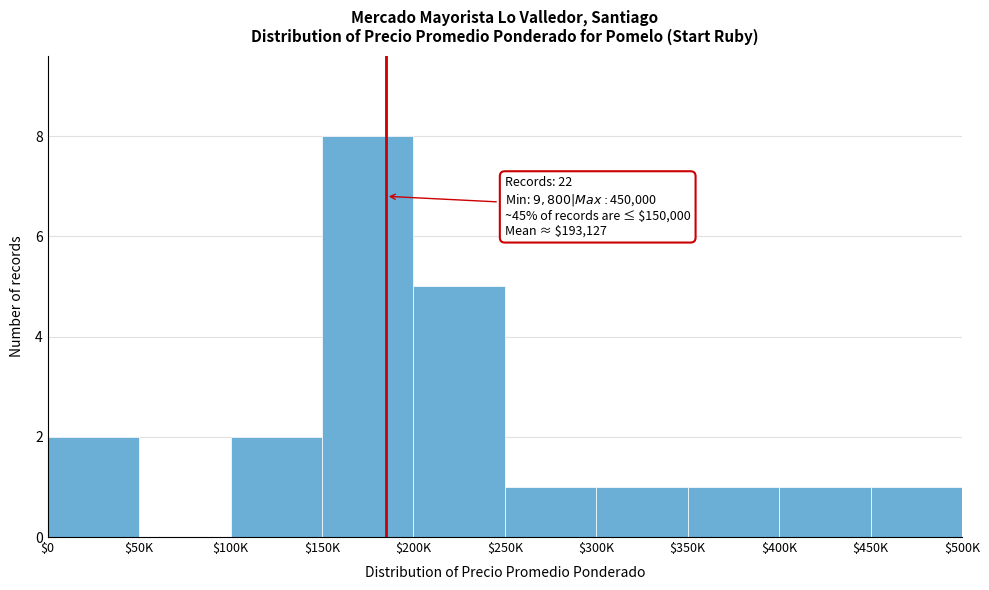

At which label is the value closest to 4?

$200K